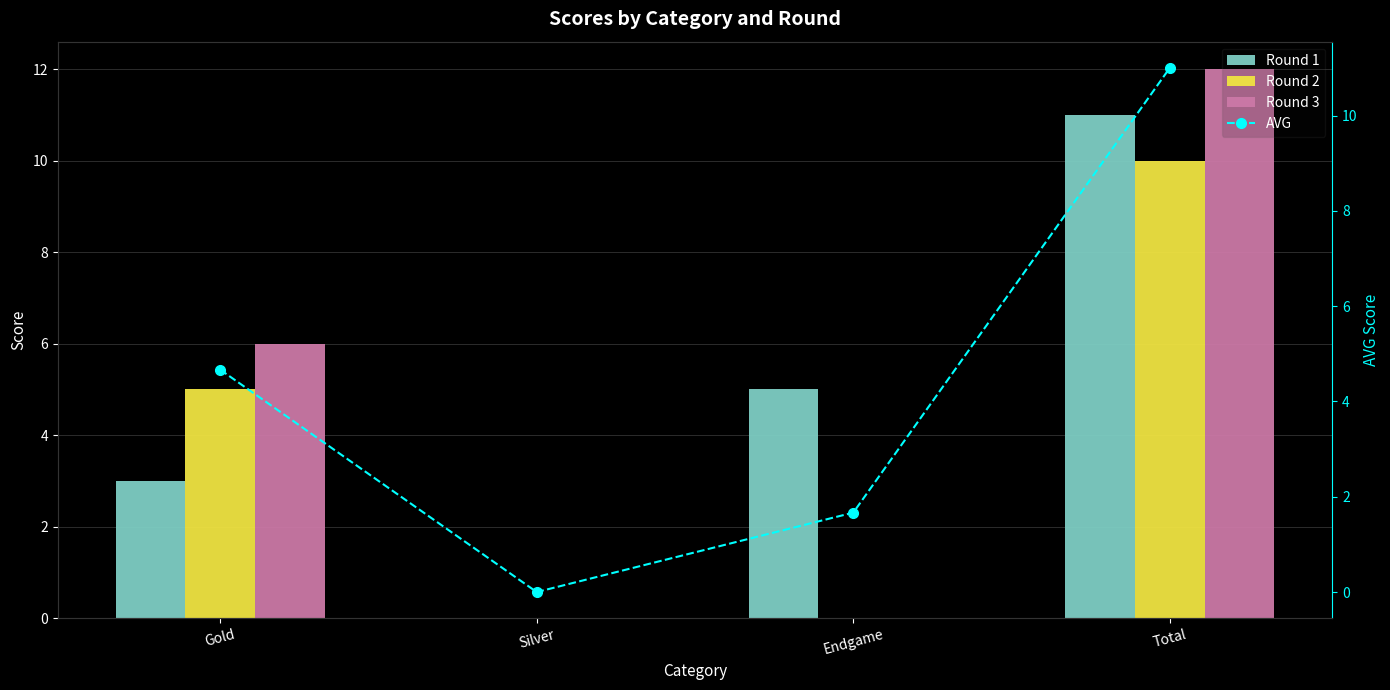

Rank the series by their average value, from highest to lowest.

Round 1, Round 3, AVG, Round 2